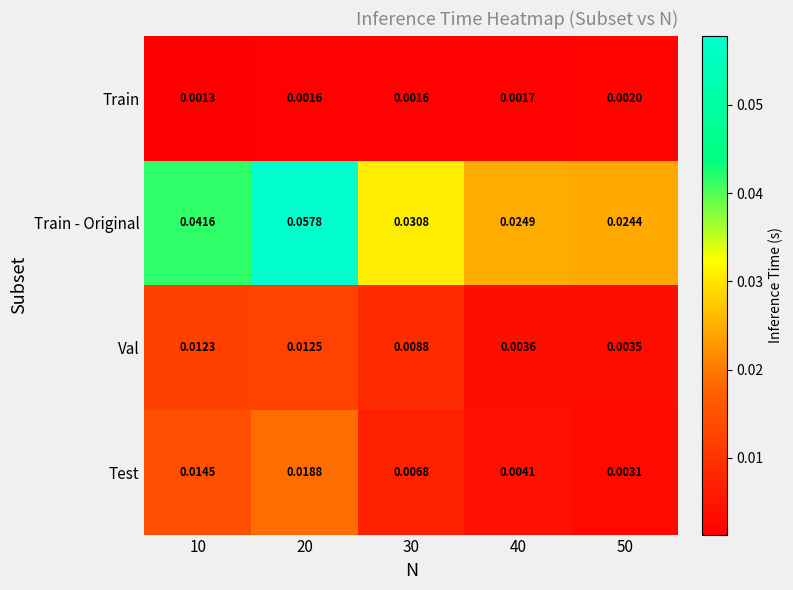

Which series has the largest total across all categories?

Train - Original